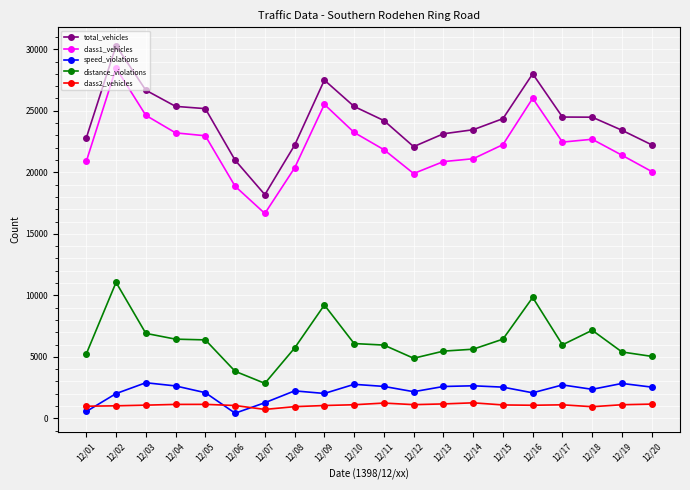

True or false: total_vehicles and class2_vehicles cross at least once.

False